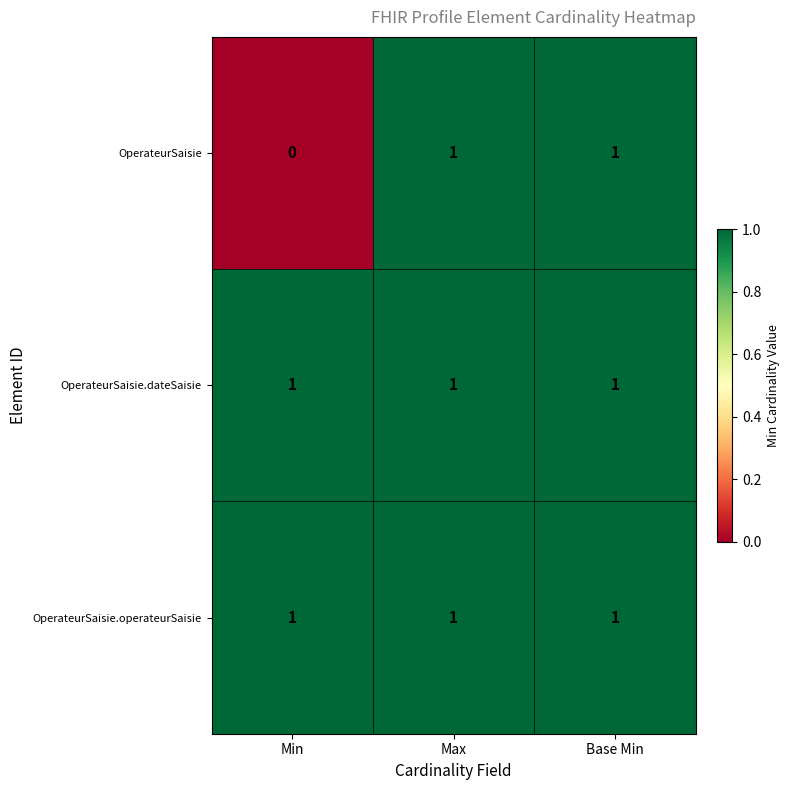

How many distinct data groups are displayed?

3